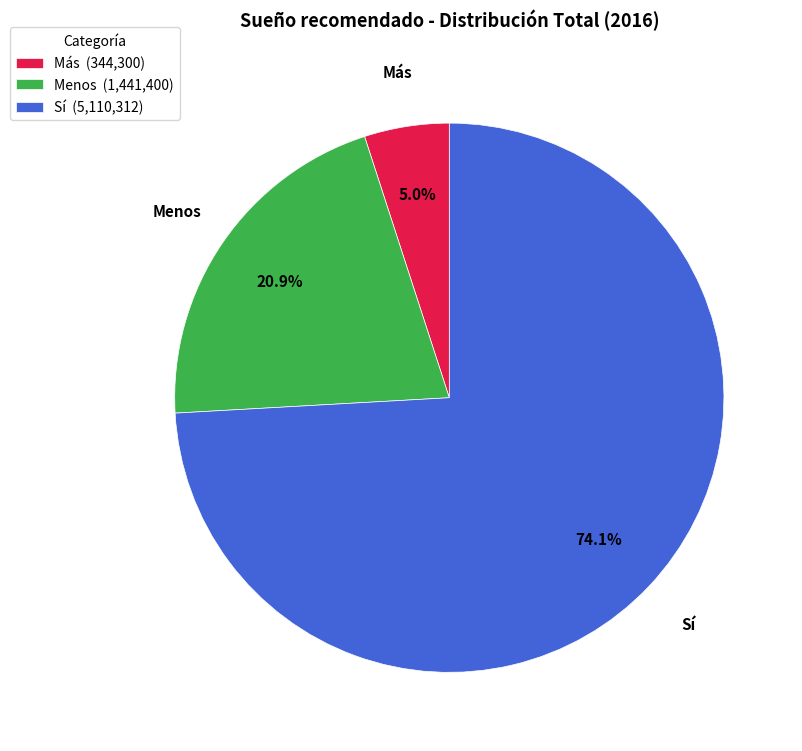

Which slice is the smallest?

Más